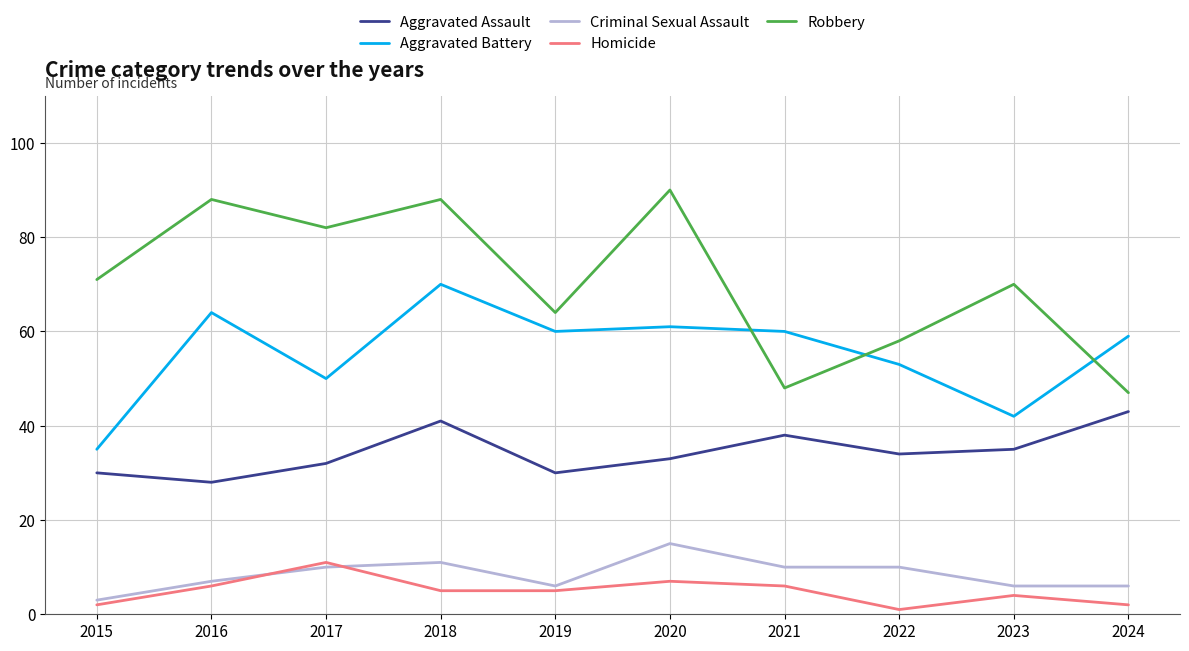

Does the chart display data point markers on the line(s)?

No